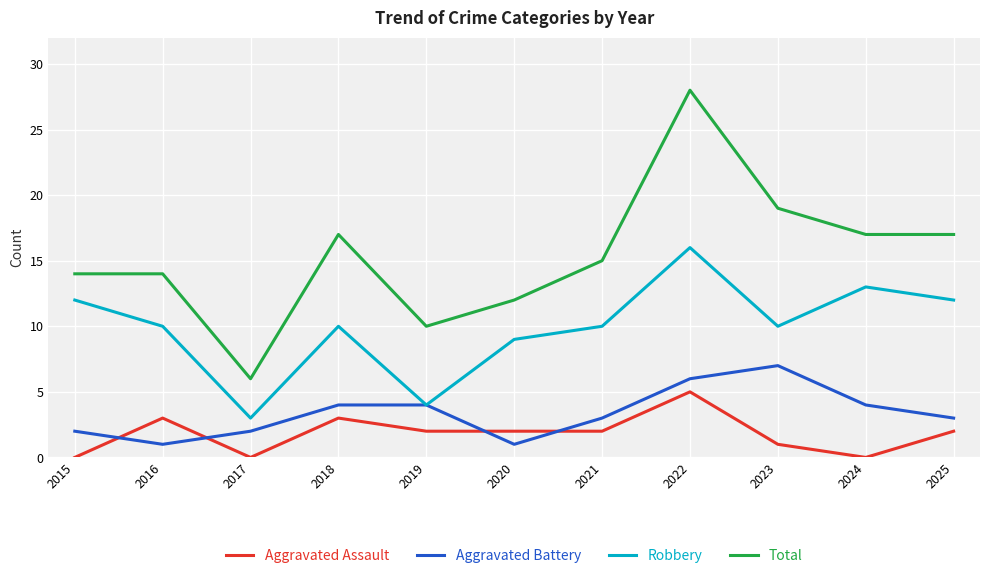

Is the value of Total at 2024 greater than the value of Aggravated Assault at 2024?

Yes